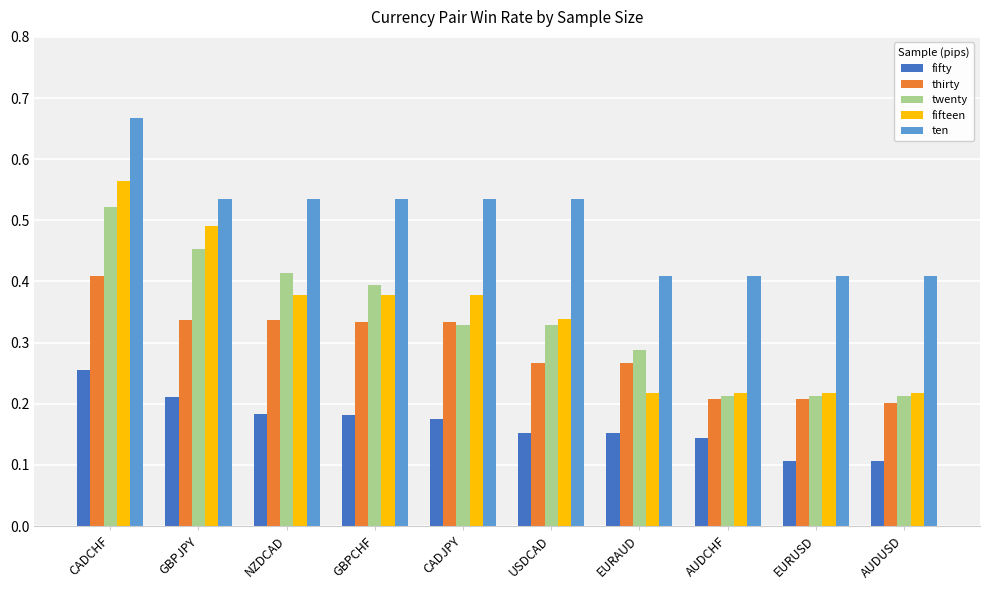

The value of fifty at AUDUSD is 0.1. True or false?

True